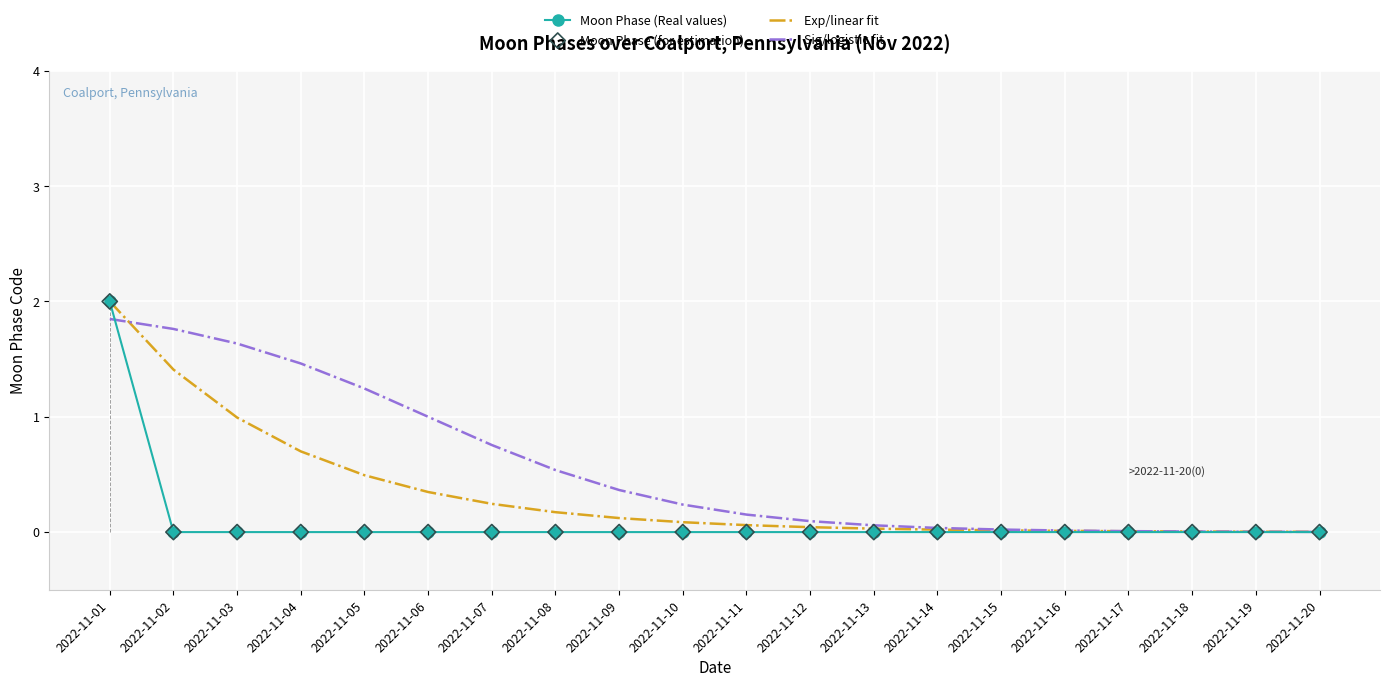

Is the value of Moon Phase (for estimation) at 2022-11-20 greater than the value of Sig/logistic fit at 2022-11-04?

No